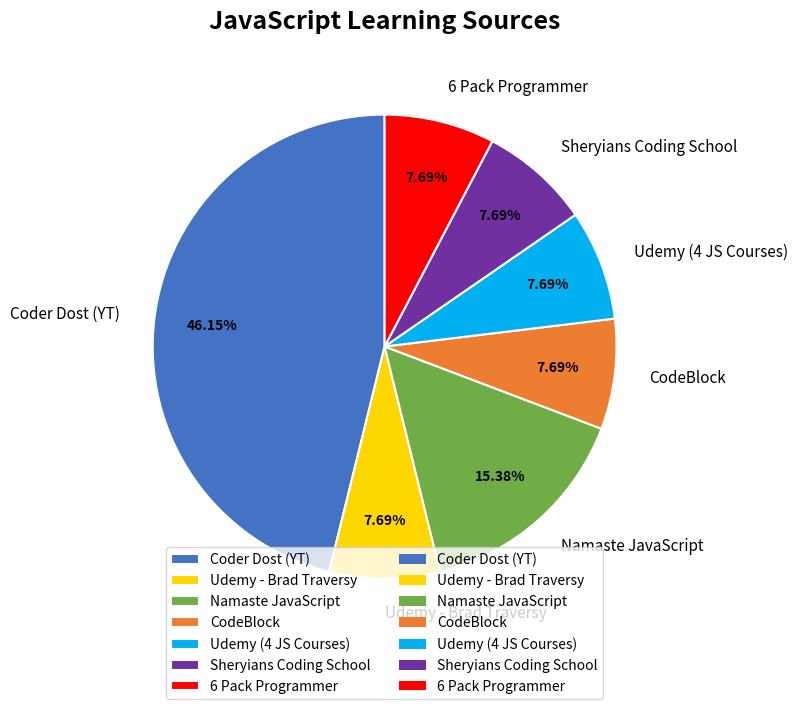

Combined, do 6 Pack Programmer and Udemy - Brad Traversy account for over 50%?

No